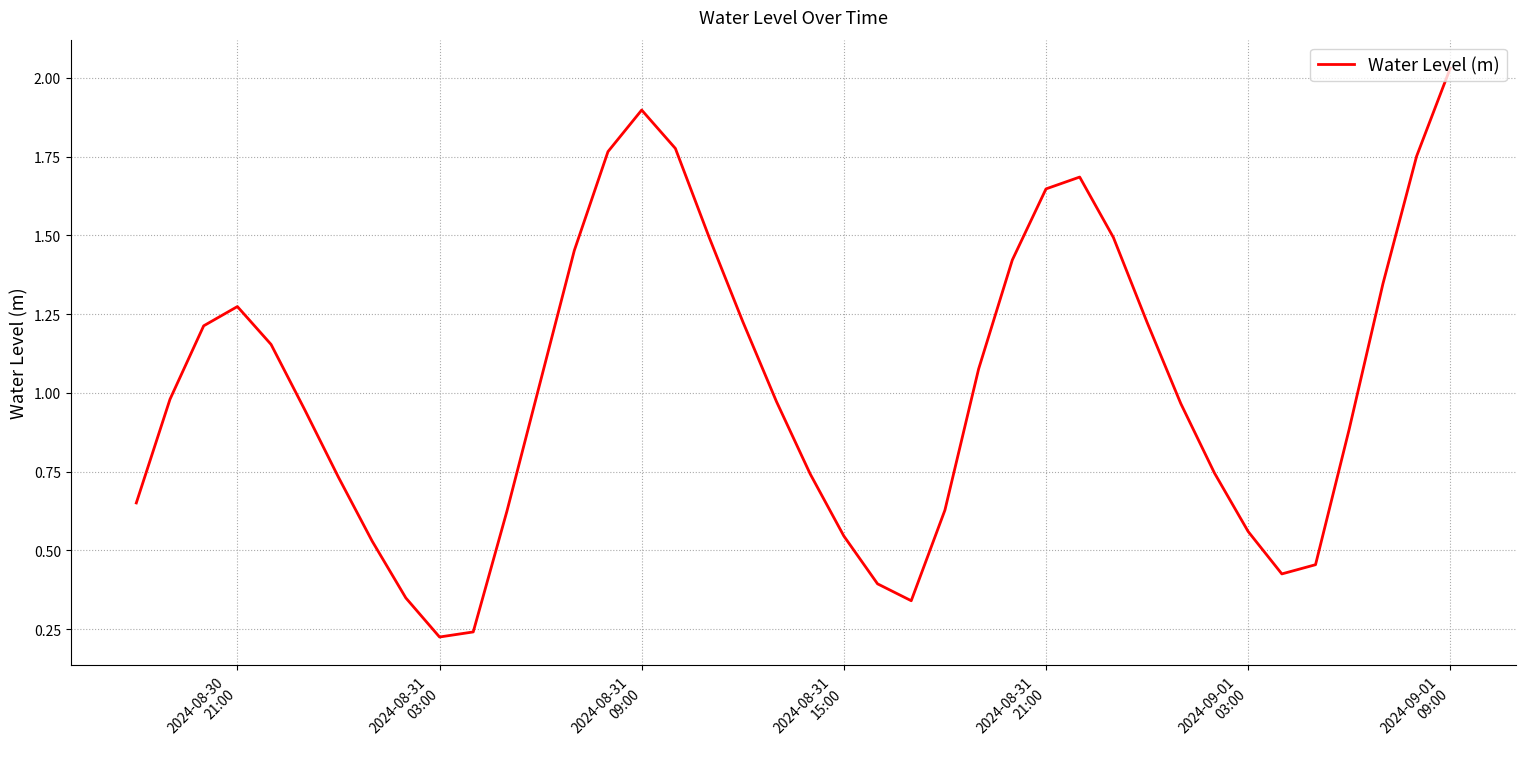

Does the chart display data point markers on the line(s)?

No